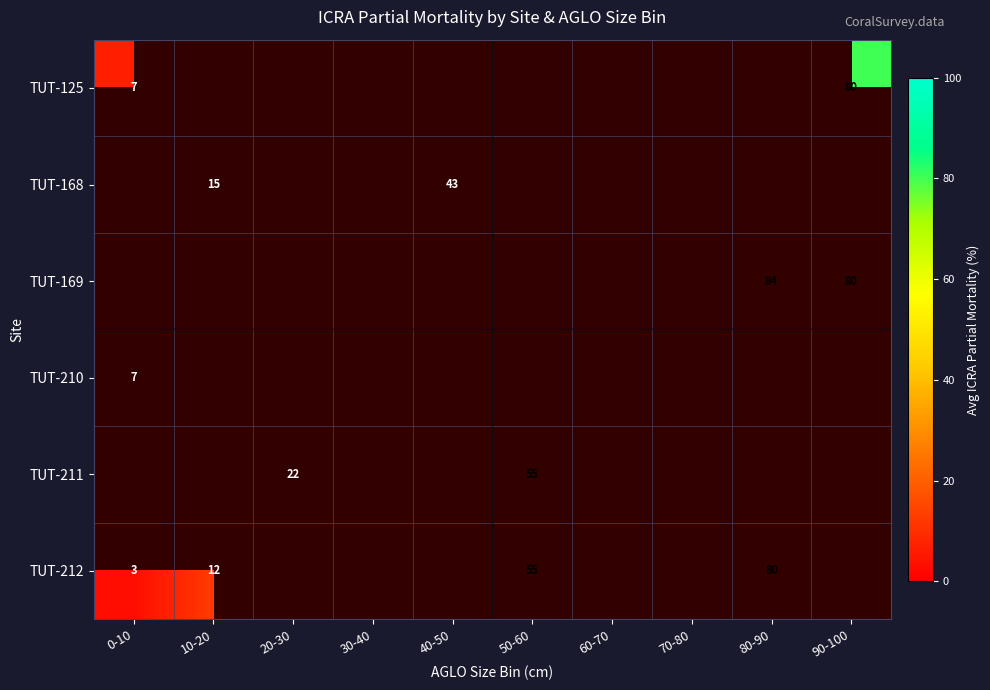

What is the difference between the TUT-212 values at 80-90 and 10-20?

68